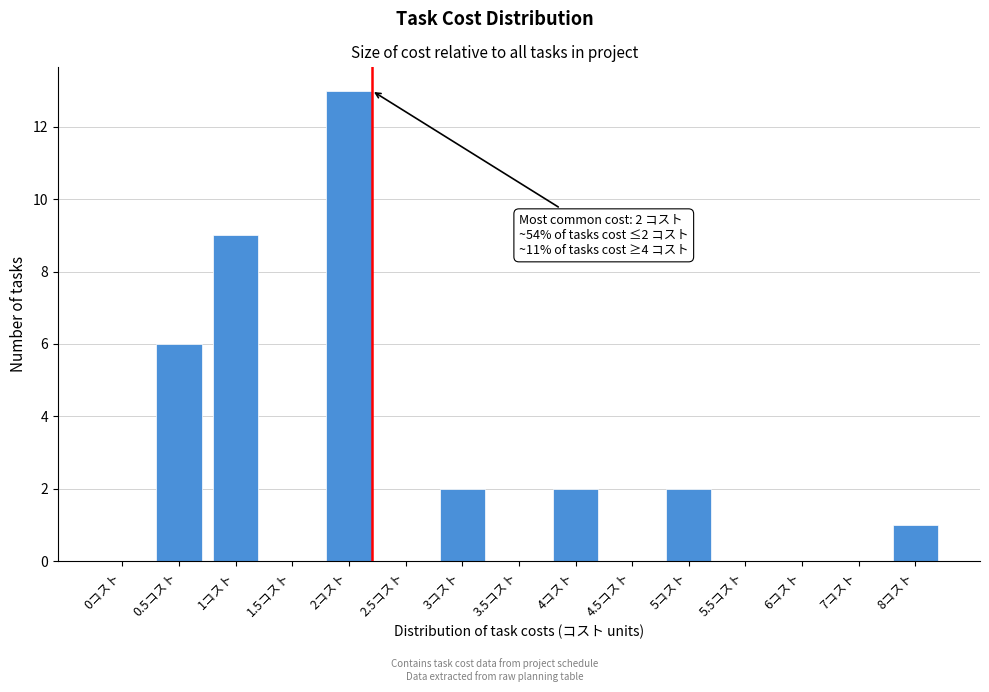

Reading right to left, extract all data points from this chart.

8コスト=1	7コスト=0	6コスト=0	5.5コスト=0	5コスト=2	4.5コスト=0	4コスト=2	3.5コスト=0	3コスト=2	2.5コスト=0	2コスト=13	1.5コスト=0	1コスト=9	0.5コスト=6	0コスト=0